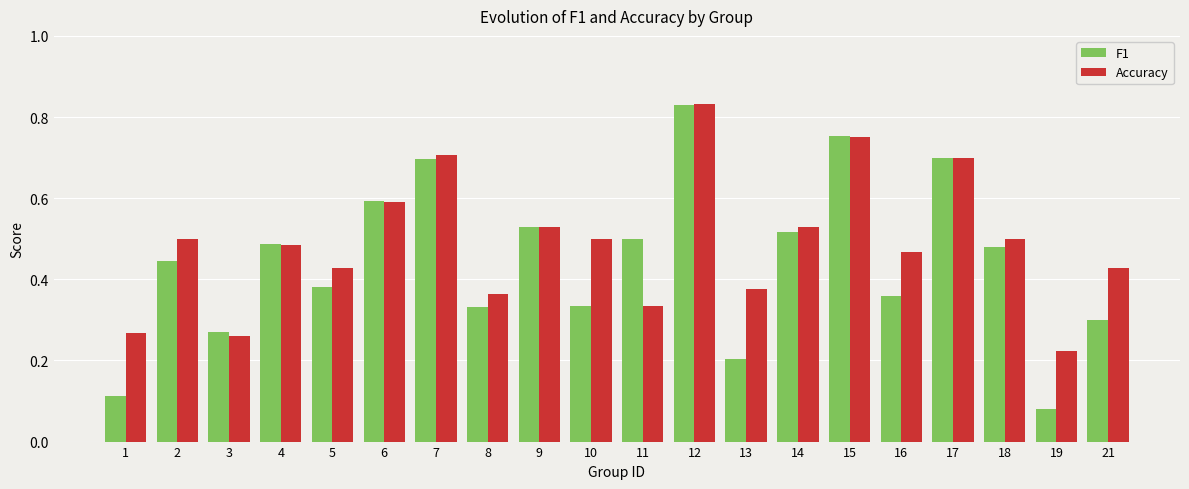

Which label corresponds to the largest value in the chart?

12